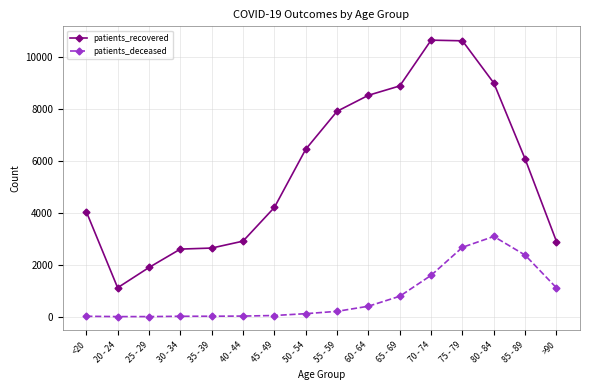

Which series has the largest range (max minus min)?

patients_recovered